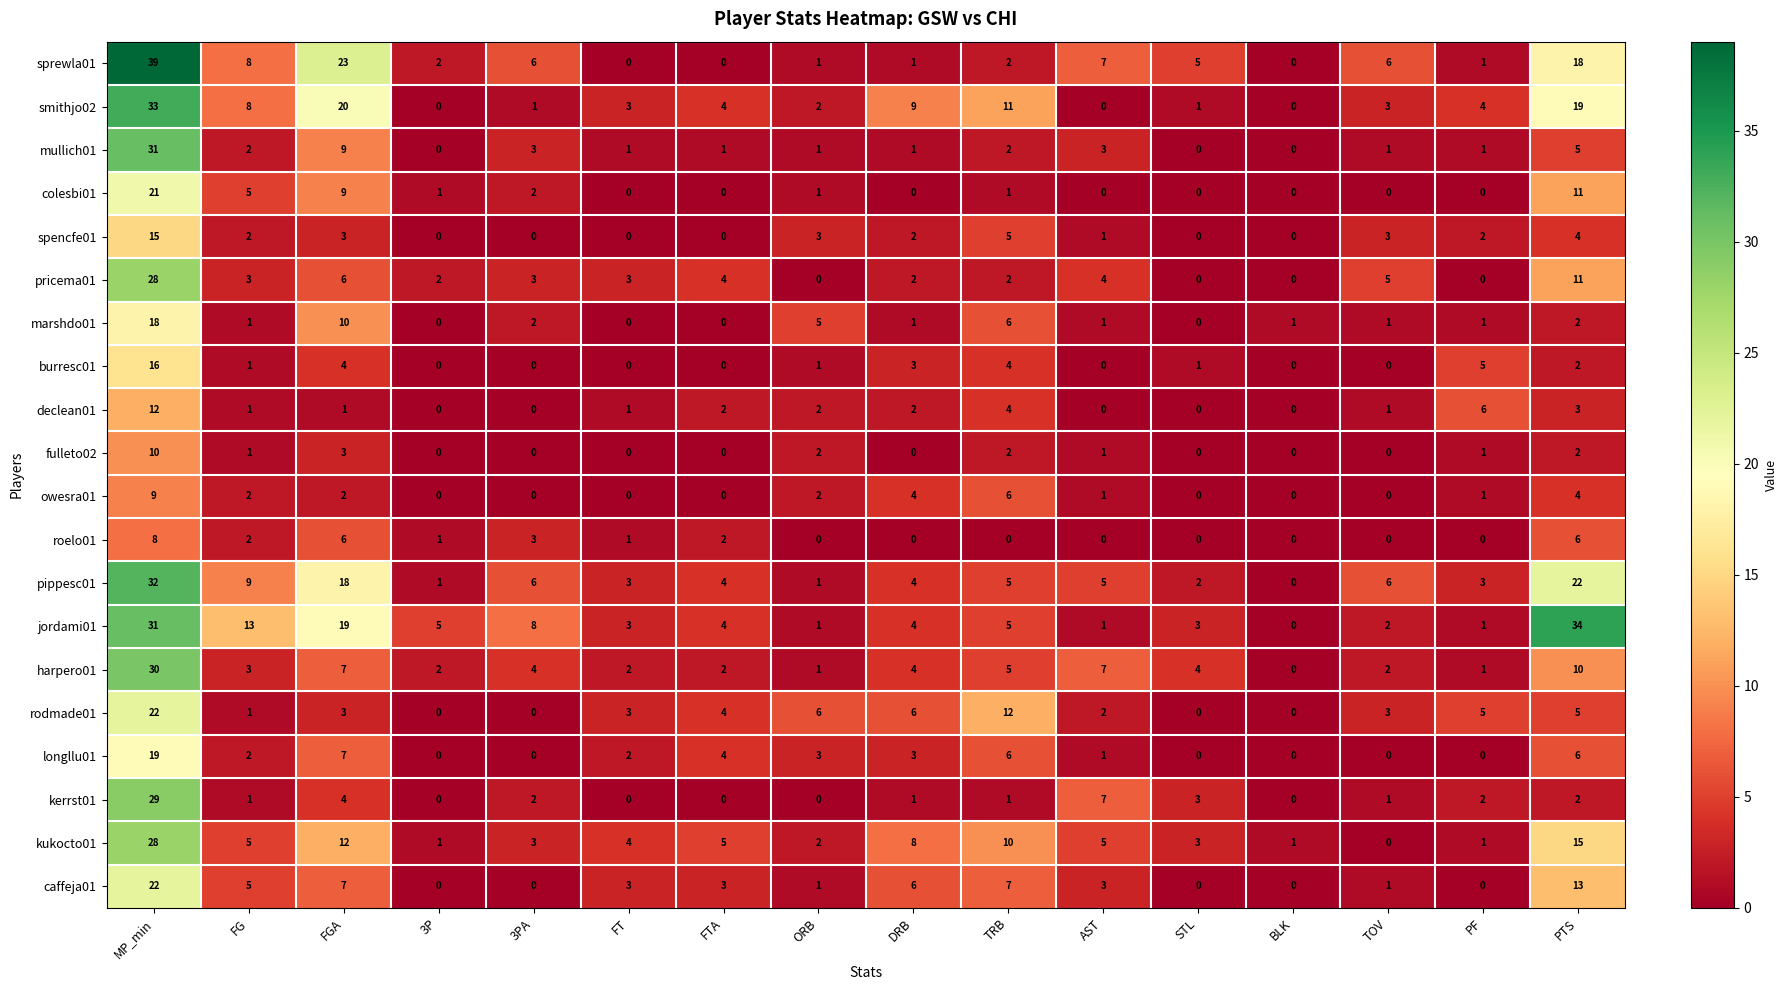

At which label does kukocto01 reach its peak?

MP_min